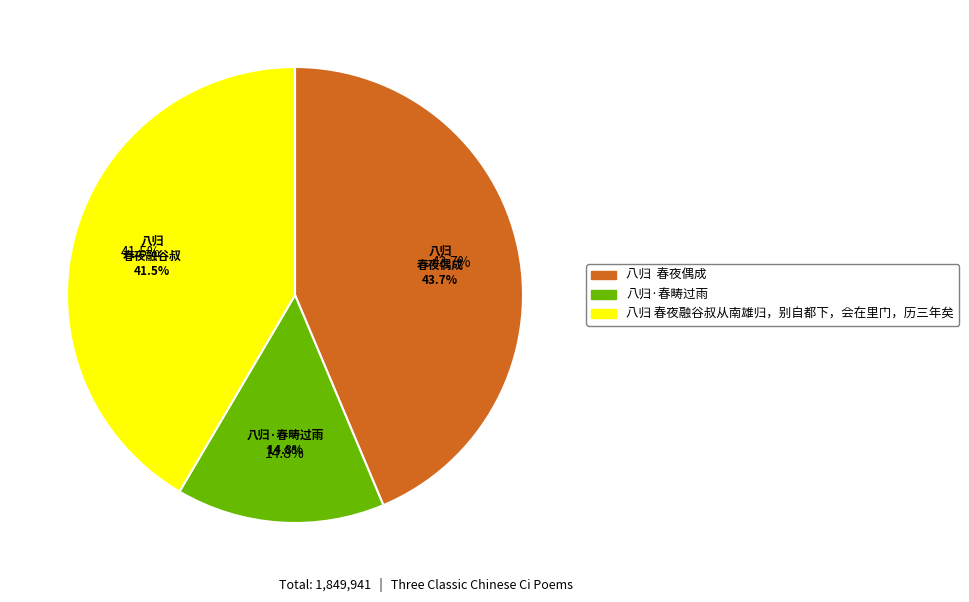

How many segments does this pie chart have?

3